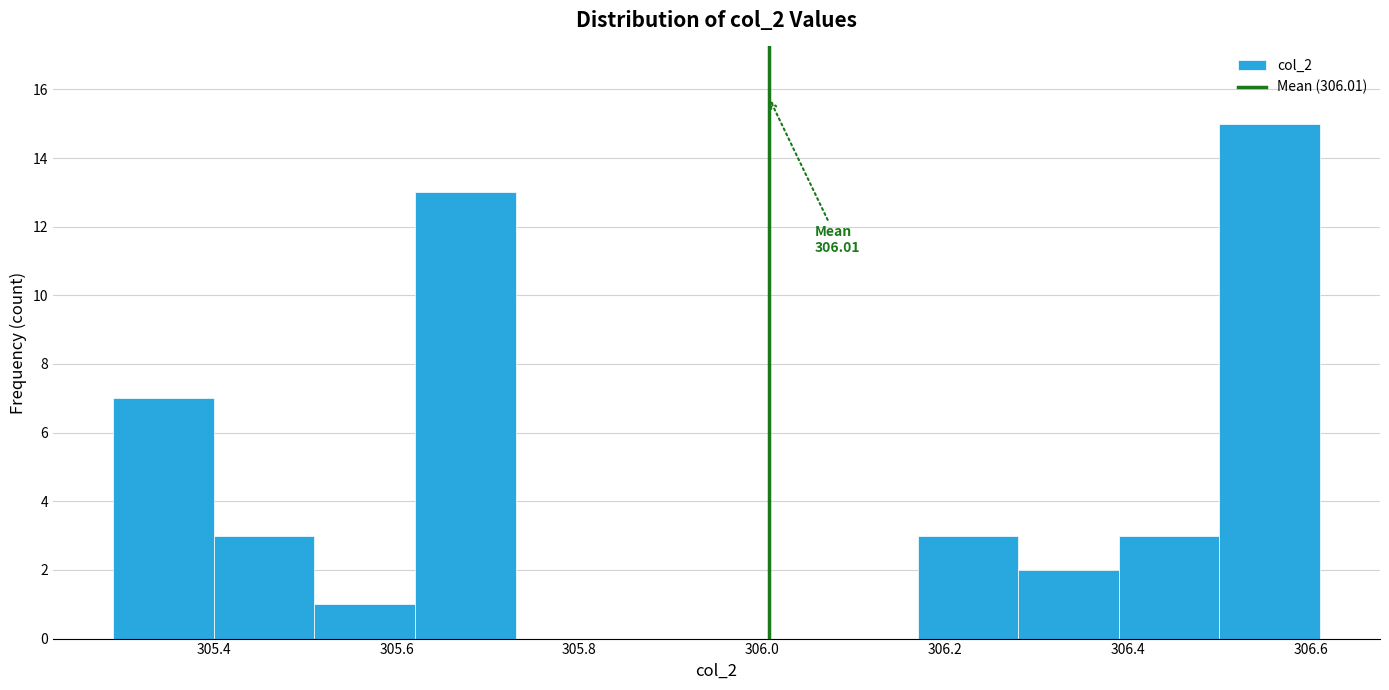

Over which range of the x-axis is the bar tallest?

306.50 to 306.61